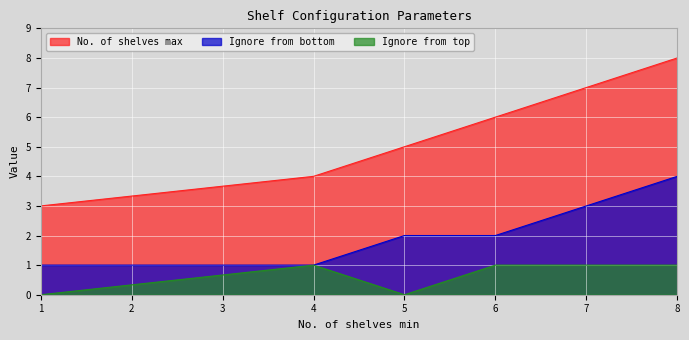

Between 1 and 4, which series saw the biggest shift?

No. of shelves max